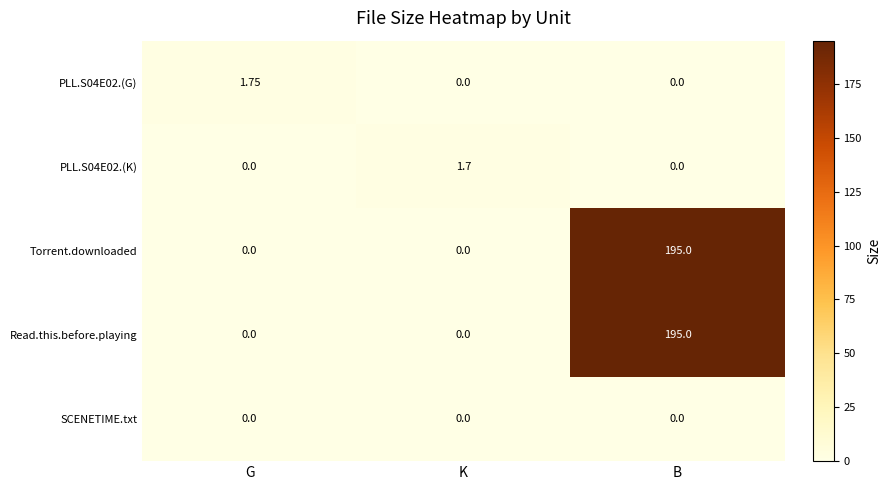

What is the spread (max minus min) of values at K?

1.7